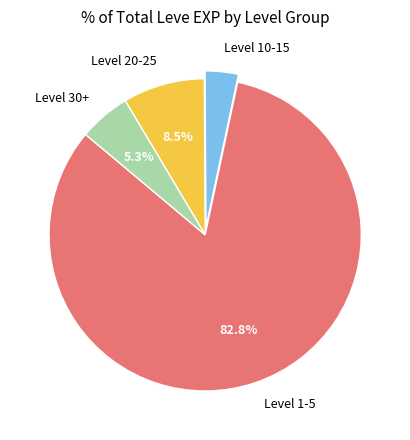

What is the largest slice in the pie chart?

Level 1-5